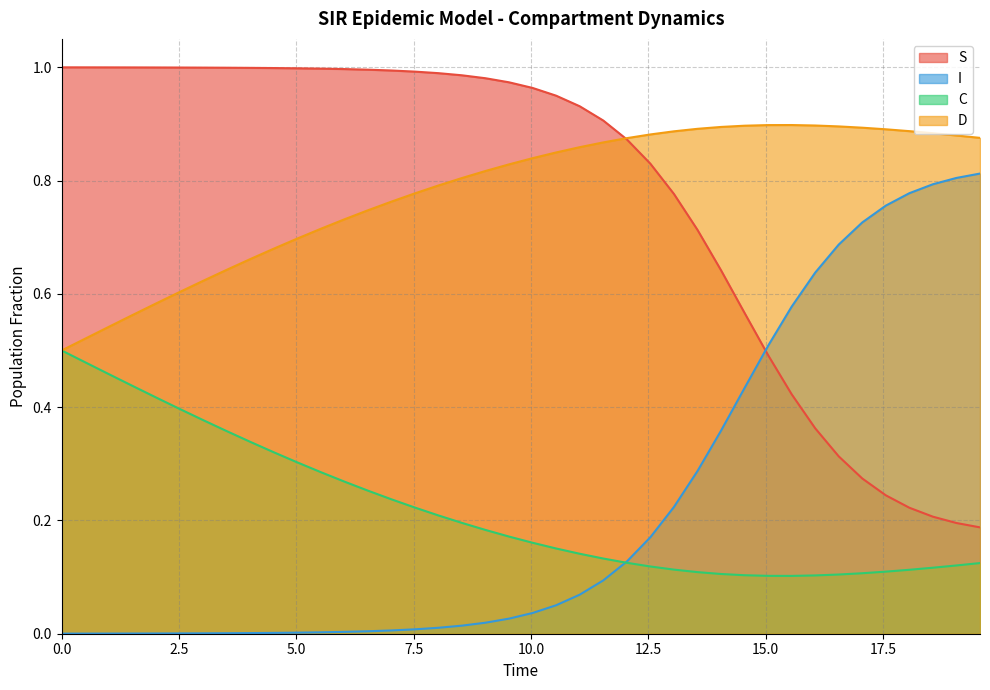

Which series ends up on top after the final intersection of S and I?

I